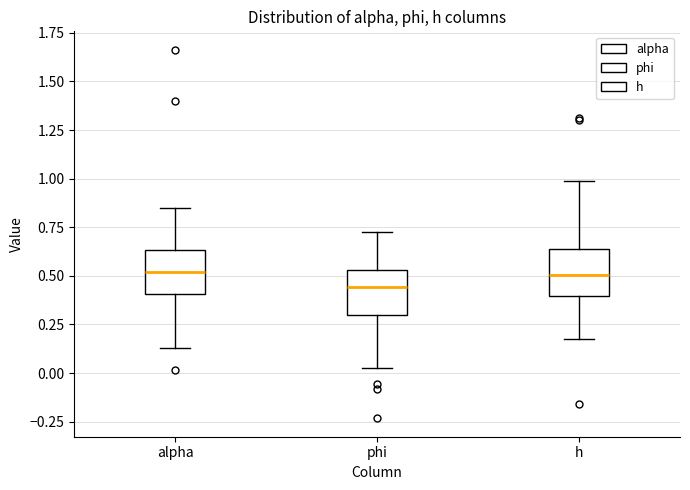

Reading left to right, transcribe this box plot: for each box, give where its median line is, the range the box spans, and where its two whiskers end, as read against the y-axis. The values are not printed on the chart, so give them approximately, as read against the axis.

alpha: median 0.50, box 0.40 to 0.65, whiskers 0.15 to 0.85
phi: median 0.45, box 0.30 to 0.55, whiskers 0.05 to 0.75
h: median 0.50, box 0.40 to 0.65, whiskers 0.15 to 1.00